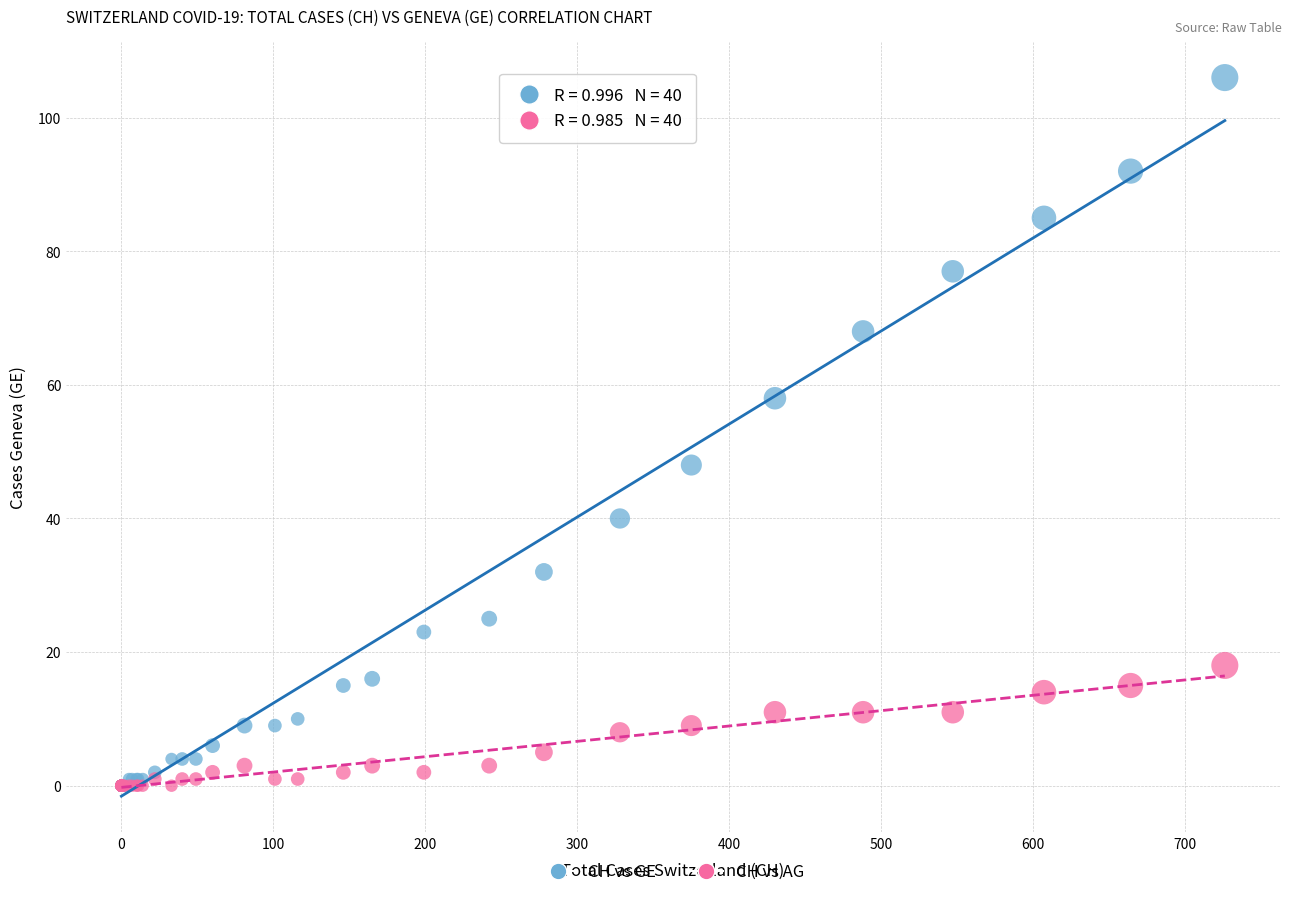

What are all the series names shown in the legend?

CH vs GE, CH vs AG